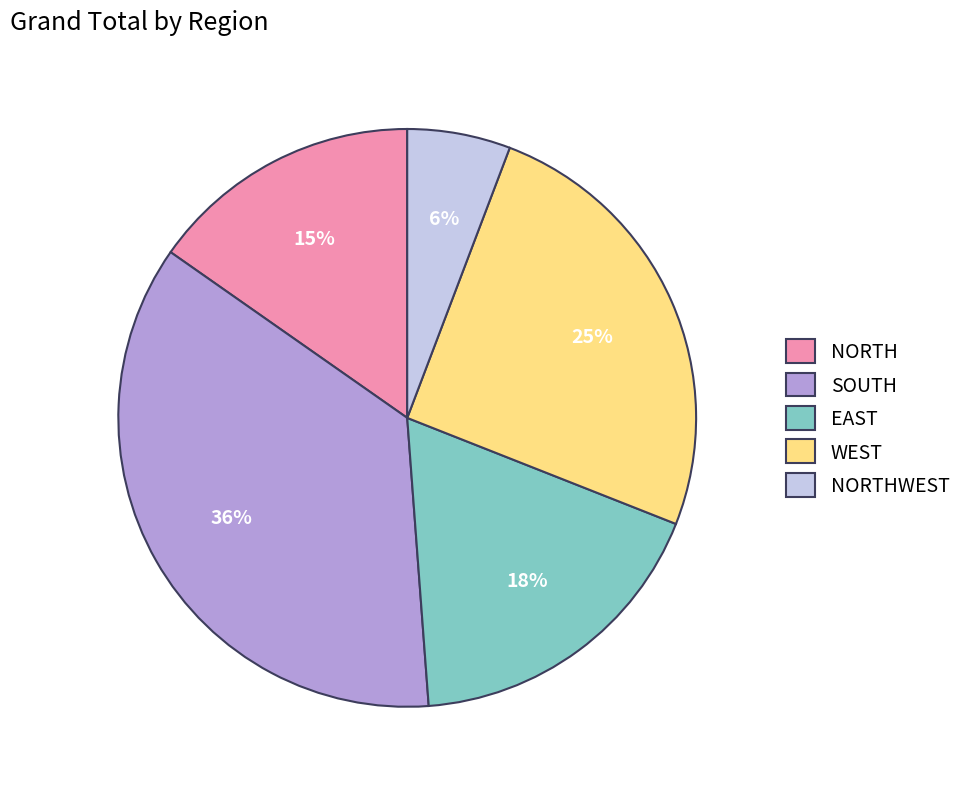

Count the number of slices in the pie.

5